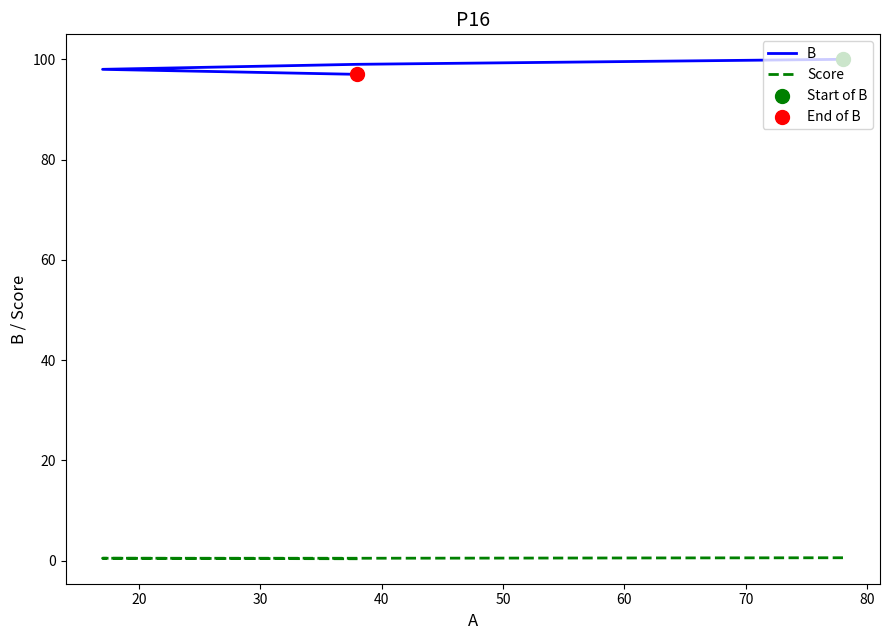

Is the value of Score at 30 greater than the value of B at 30?

No